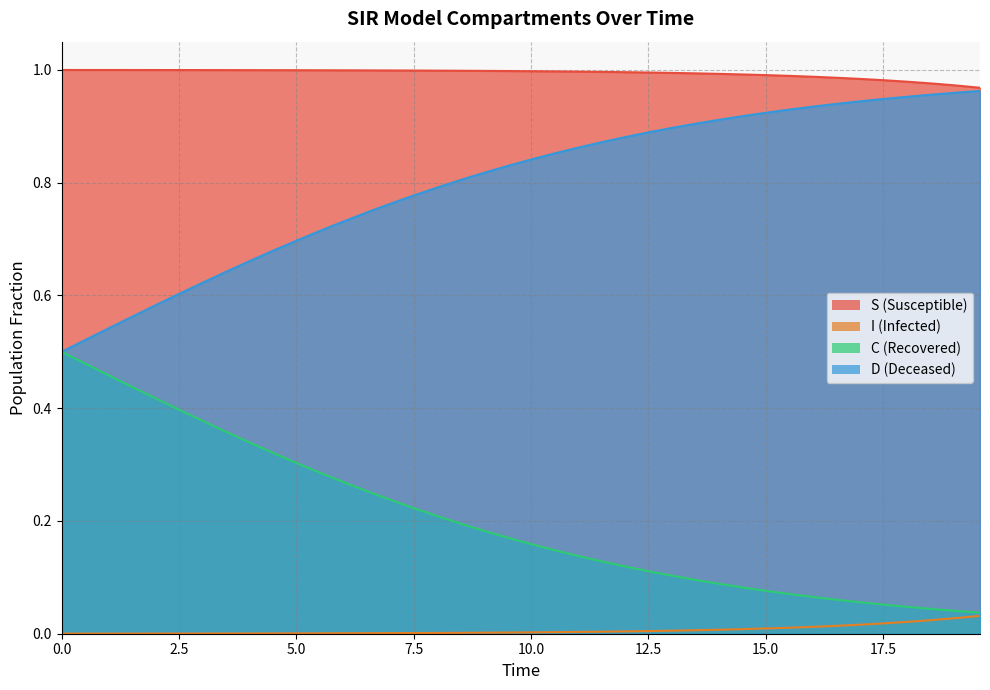

Count the number of categories in the chart.

40